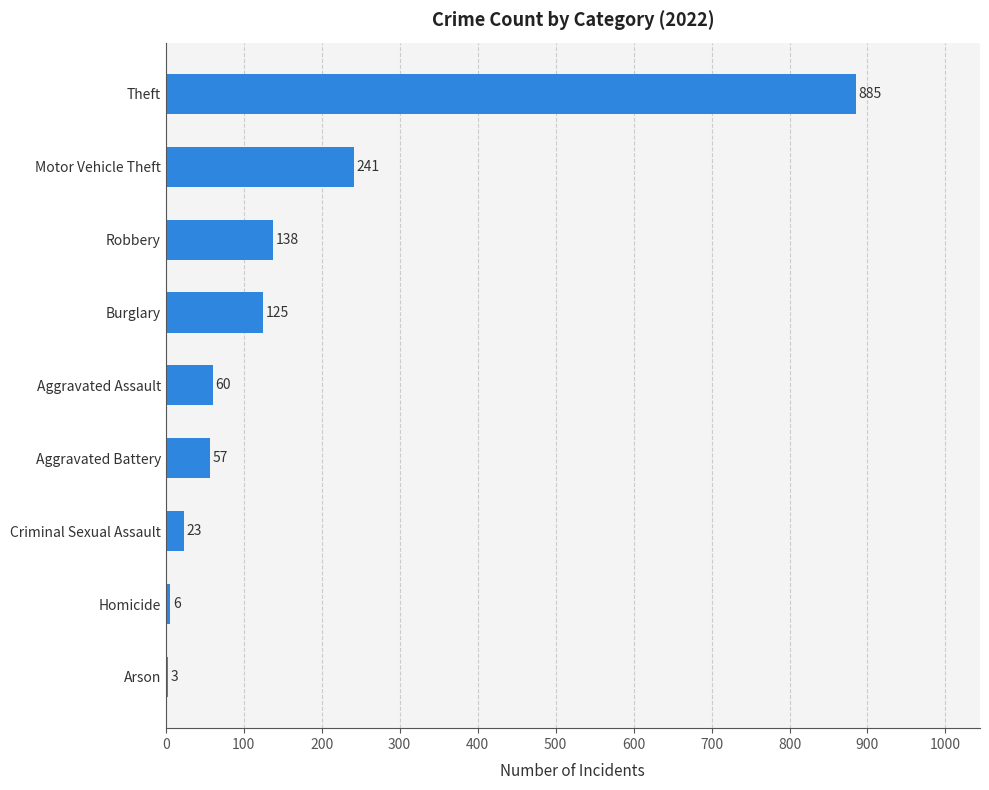

What is the sum of all values?

1538